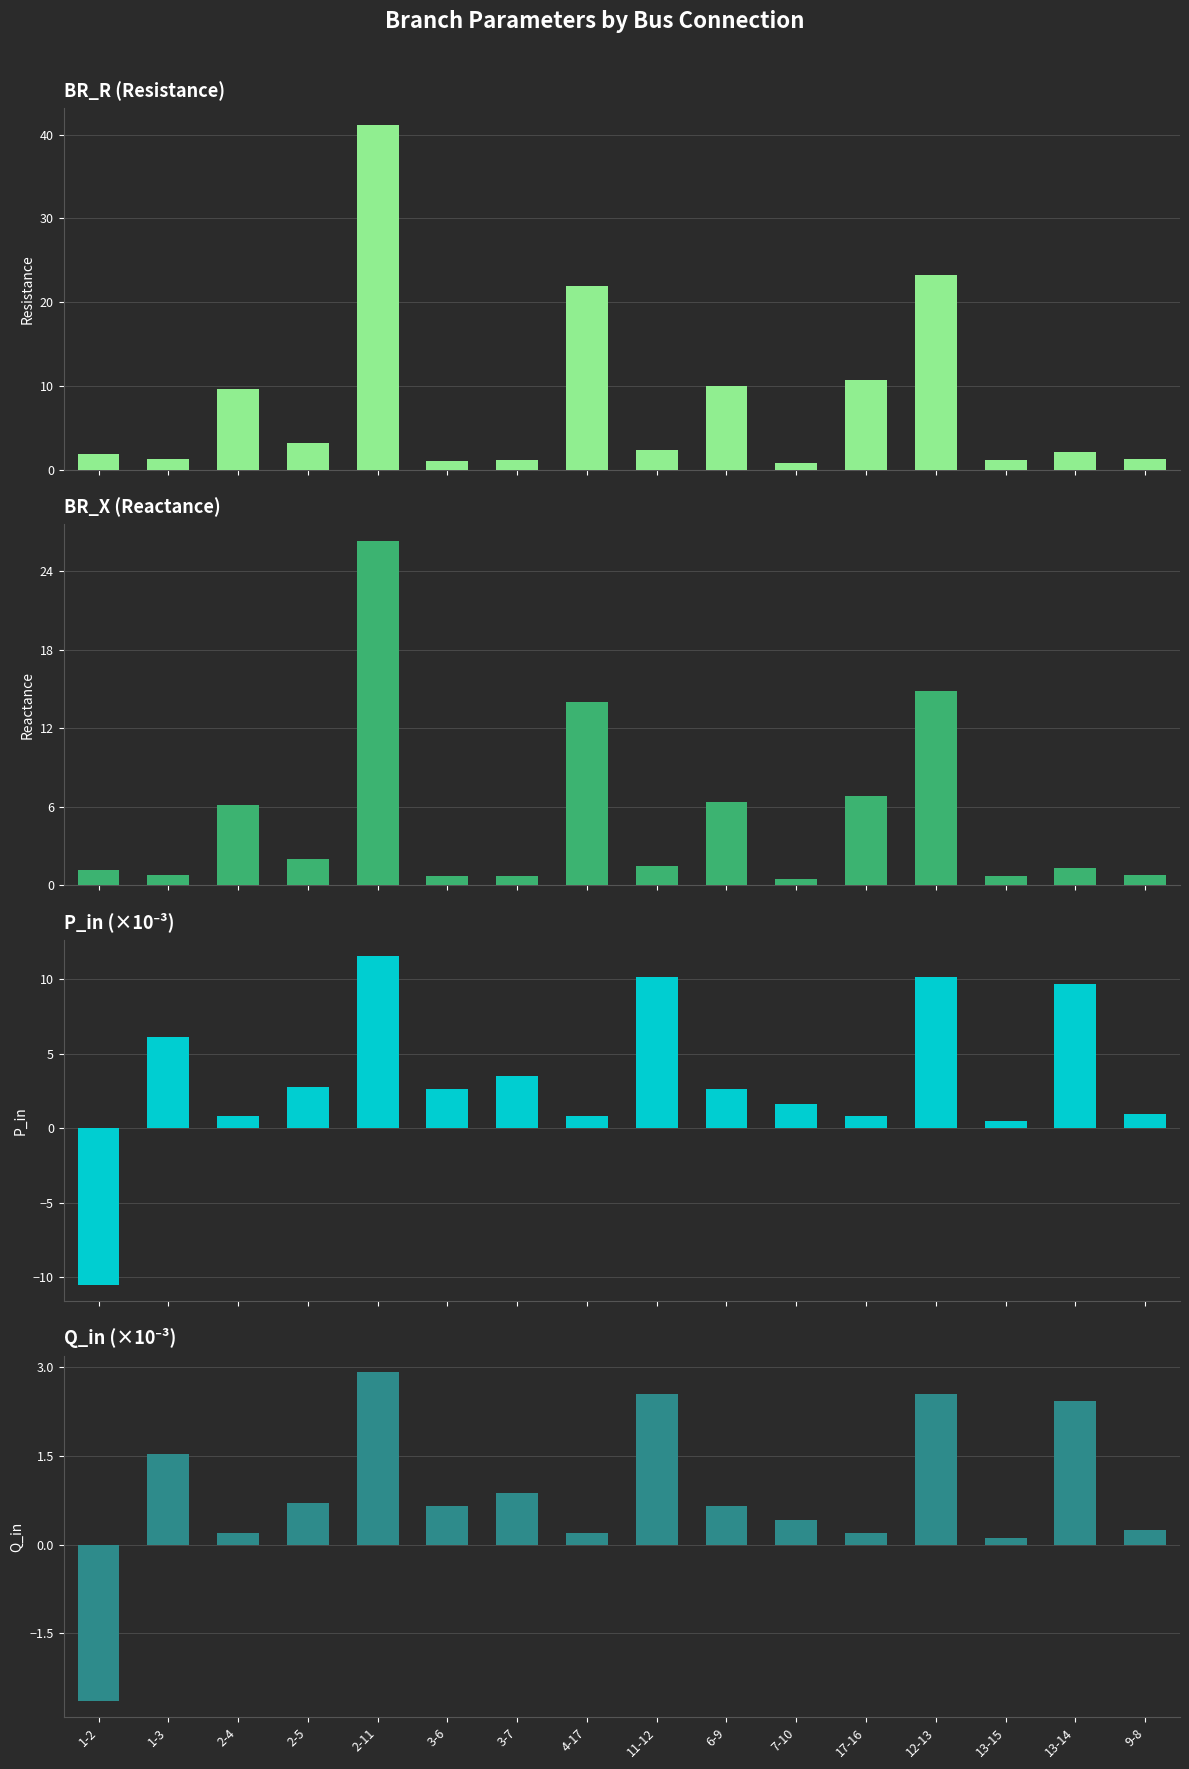

Does the chart contain any negative values?

Yes